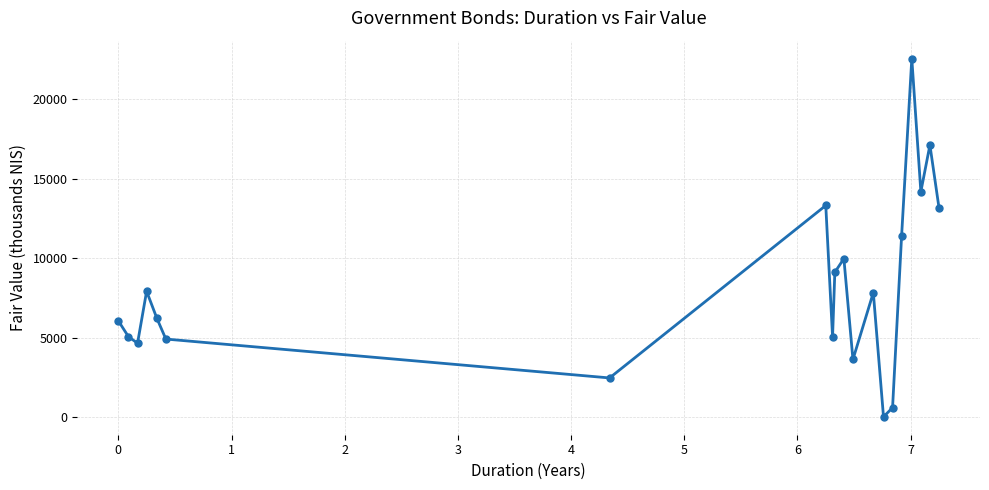

What is the greatest value displayed?

22573.5